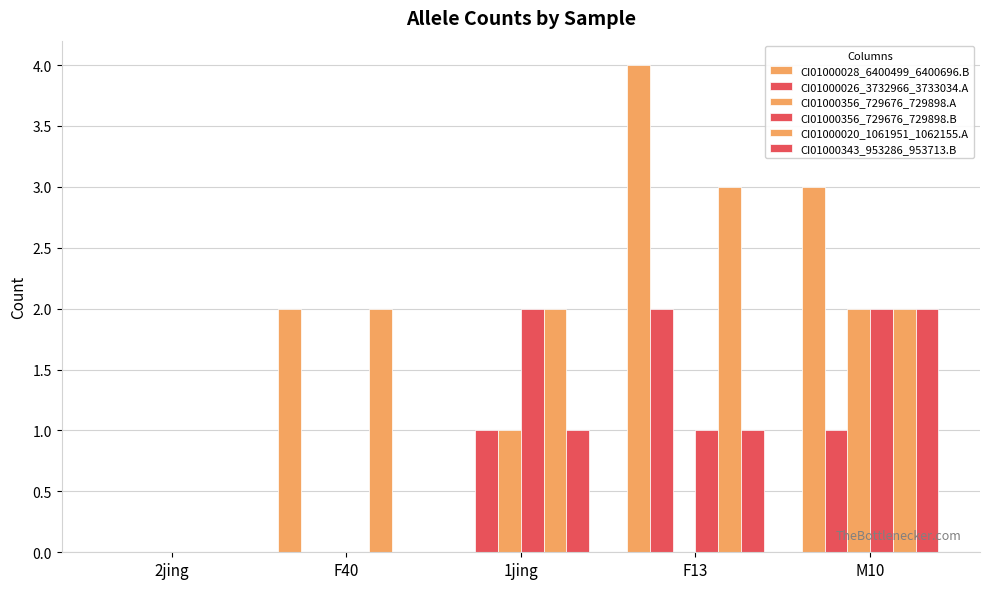

Count the number of data series in this chart.

6